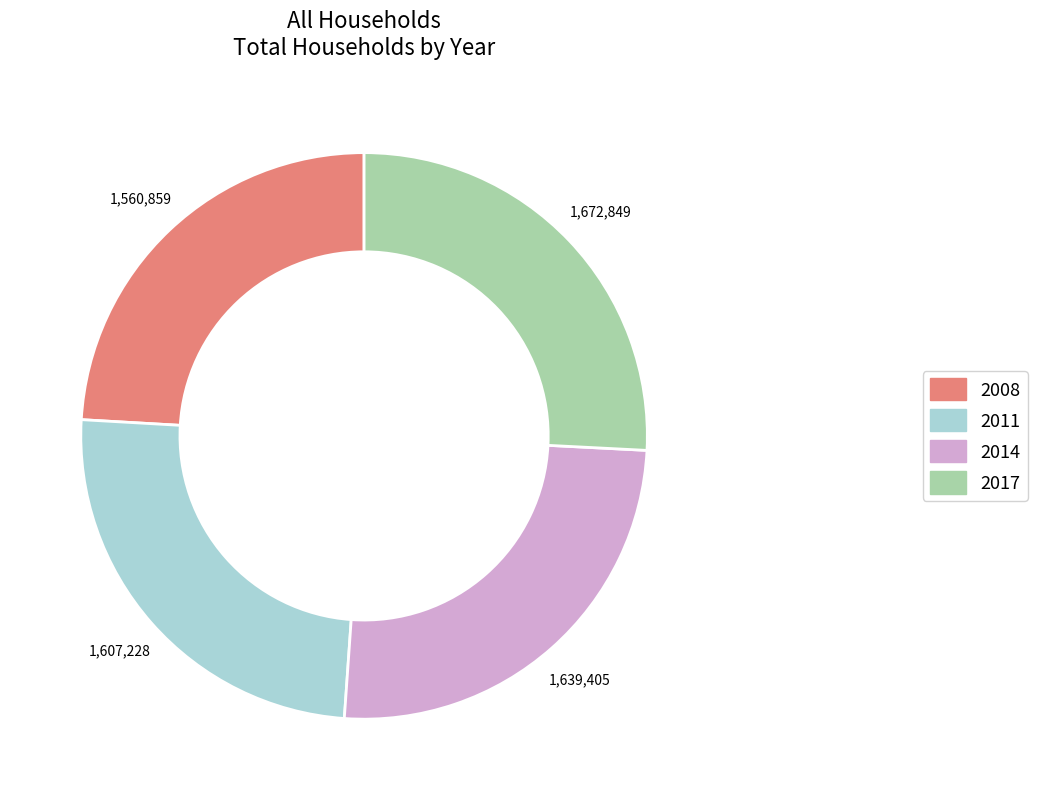

Is the sum of 2014 and 2011 greater than half?

Yes